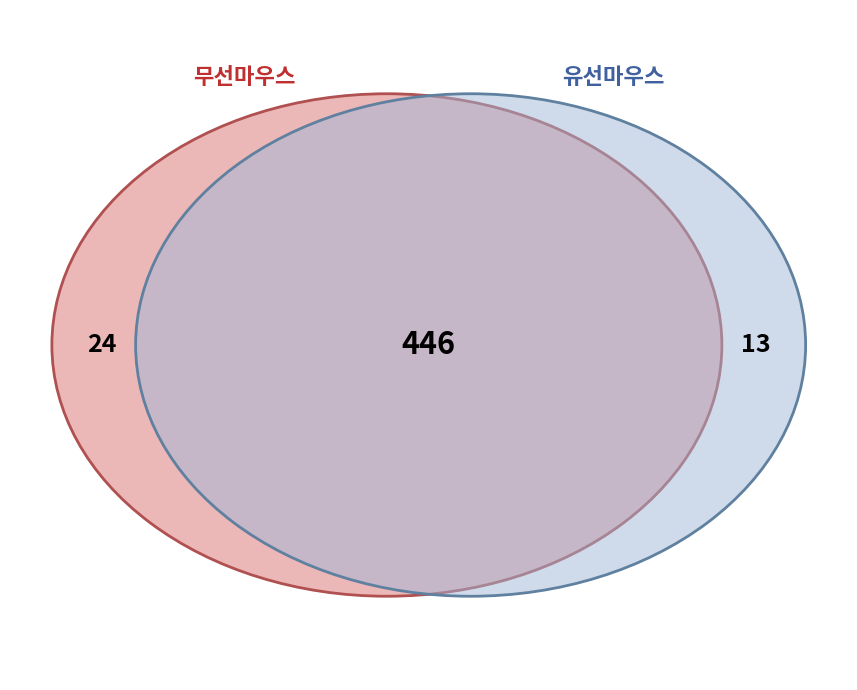

Which category has the biggest portion of the pie?

무선마우스